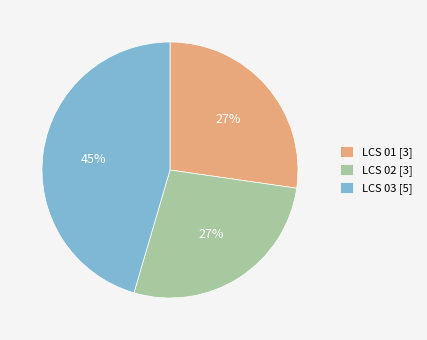

Between LCS 02 and LCS 03, which is larger?

LCS 03